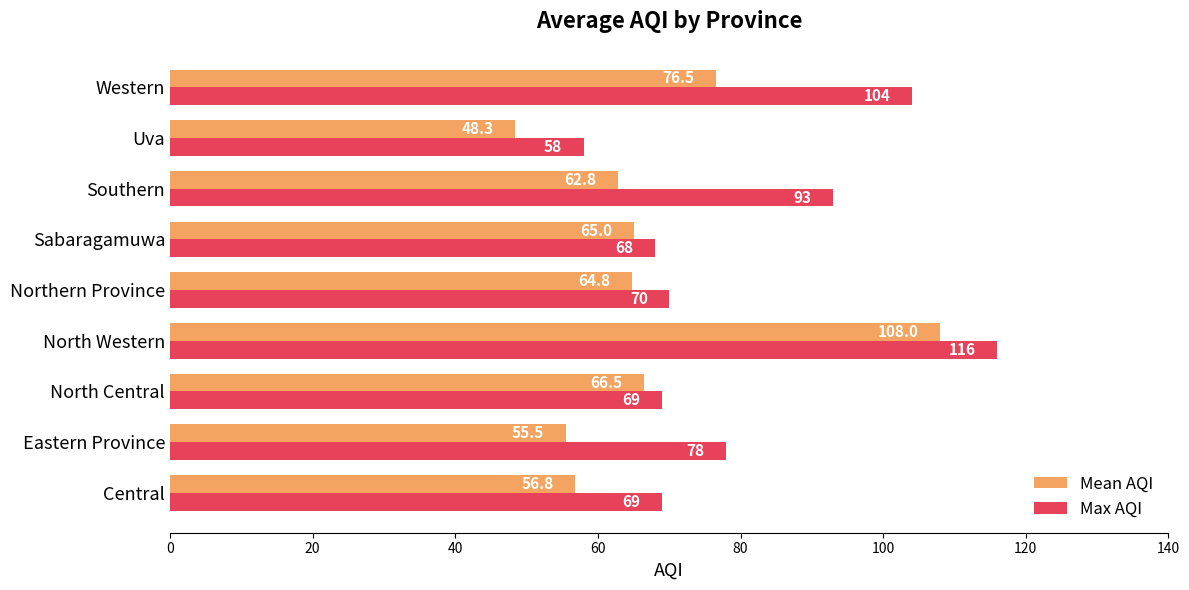

What is the difference between the second highest and second lowest values in the Max AQI series?

36.0